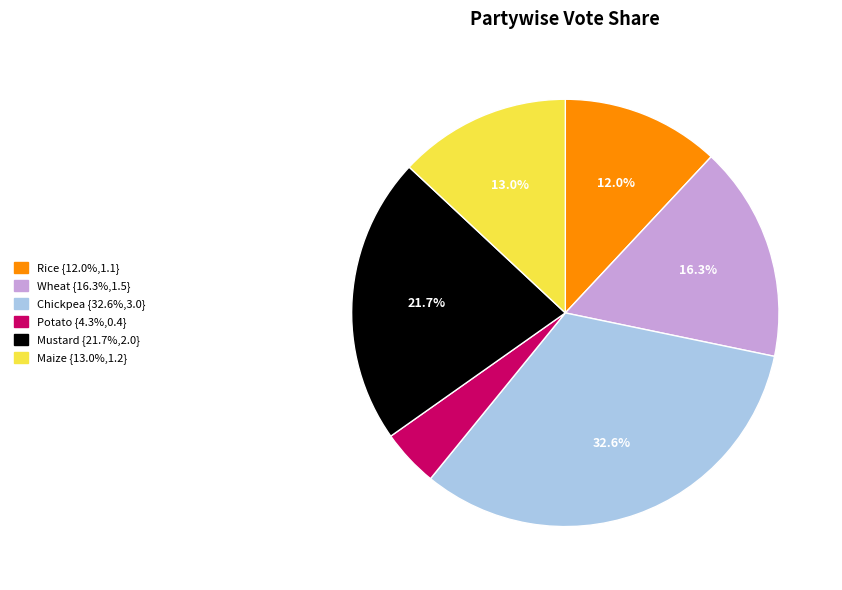

Is it true that Chickpea is 33% of the pie?

True